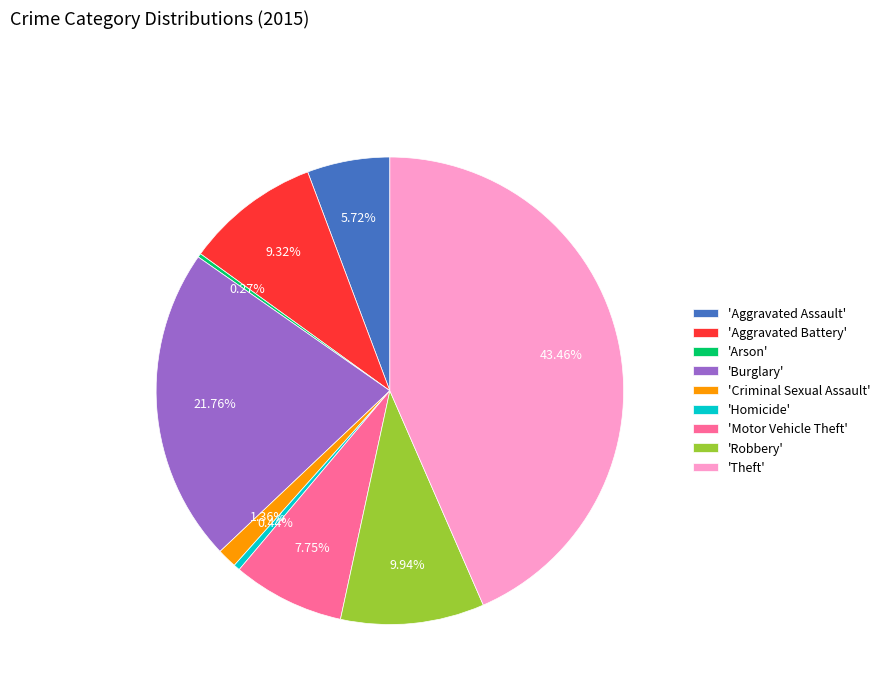

Between 'Burglary' and 'Robbery', which is larger?

'Burglary'